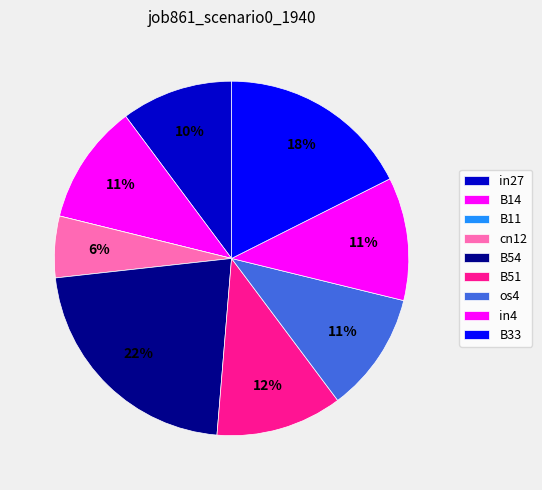

How much of the chart is everything except B11?

100.0%